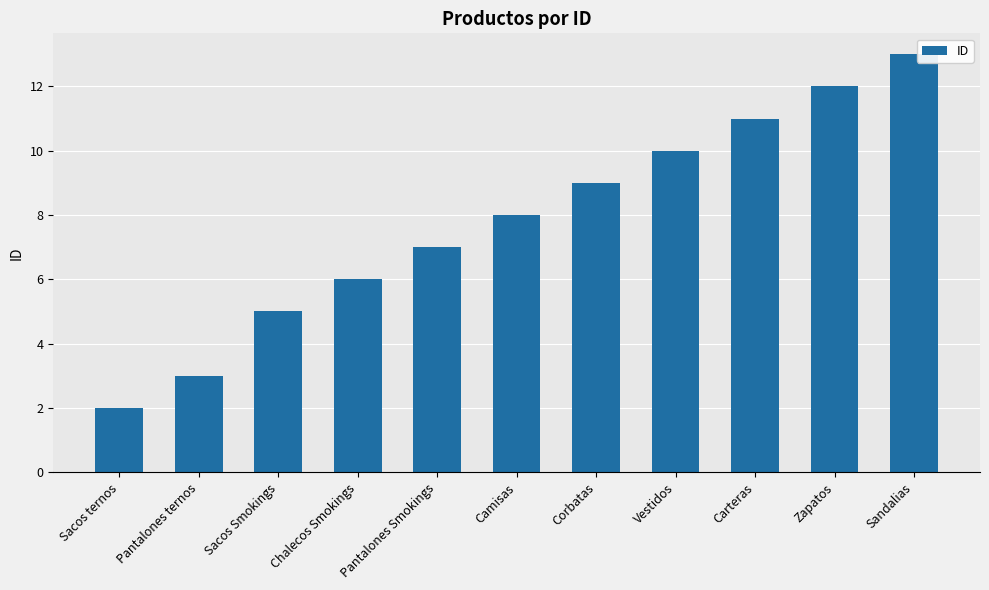

Reading right to left, transcribe all the data shown in this chart.

Sandalias=13	Zapatos=12	Carteras=11	Vestidos=10	Corbatas=9	Camisas=8	Pantalones Smokings=7	Chalecos Smokings=6	Sacos Smokings=5	Pantalones ternos=3	Sacos ternos=2